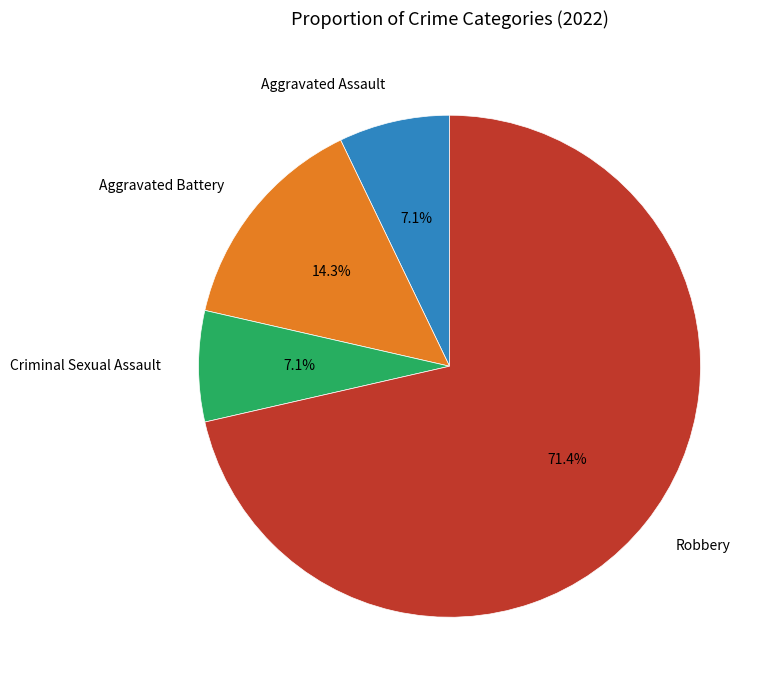

How many segments does this pie chart have?

4